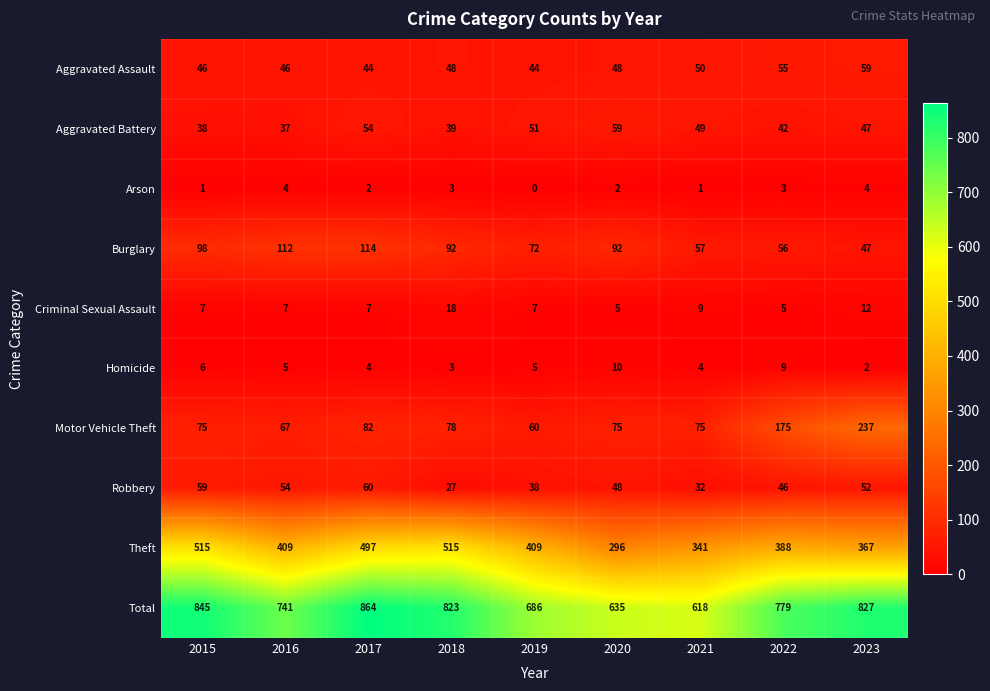

Is the value of Criminal Sexual Assault at 2023 greater than the value of Robbery at 2016?

No